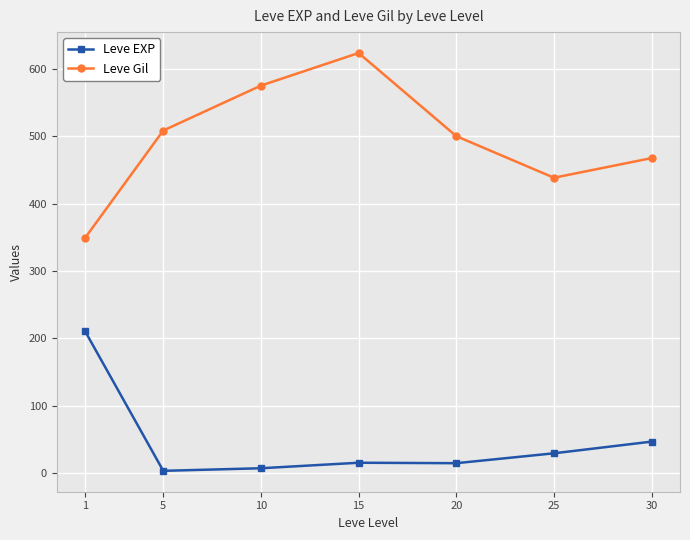

How many interior local peaks does the Leve Gil series have?

1